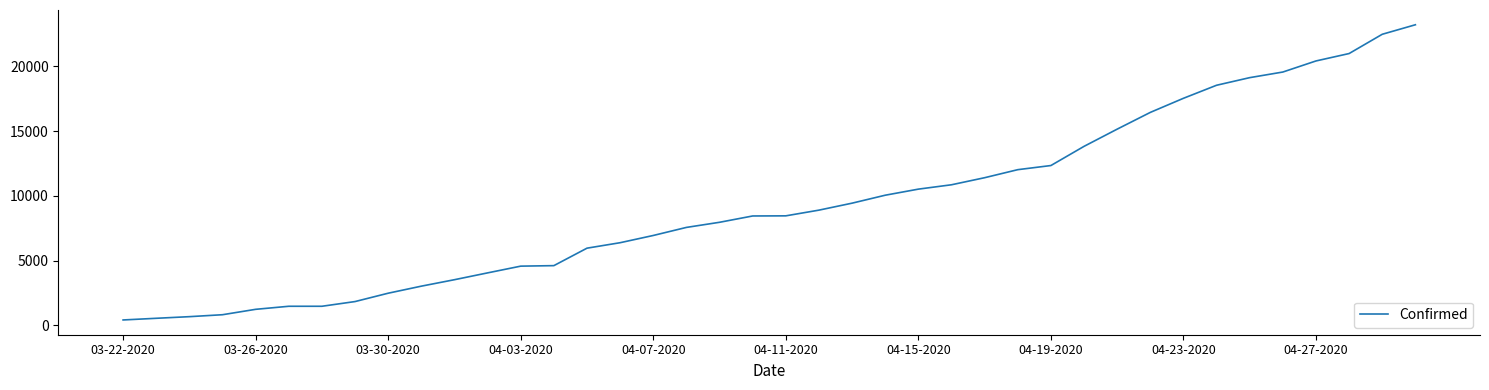

What is the maximum value shown in the chart?

23220